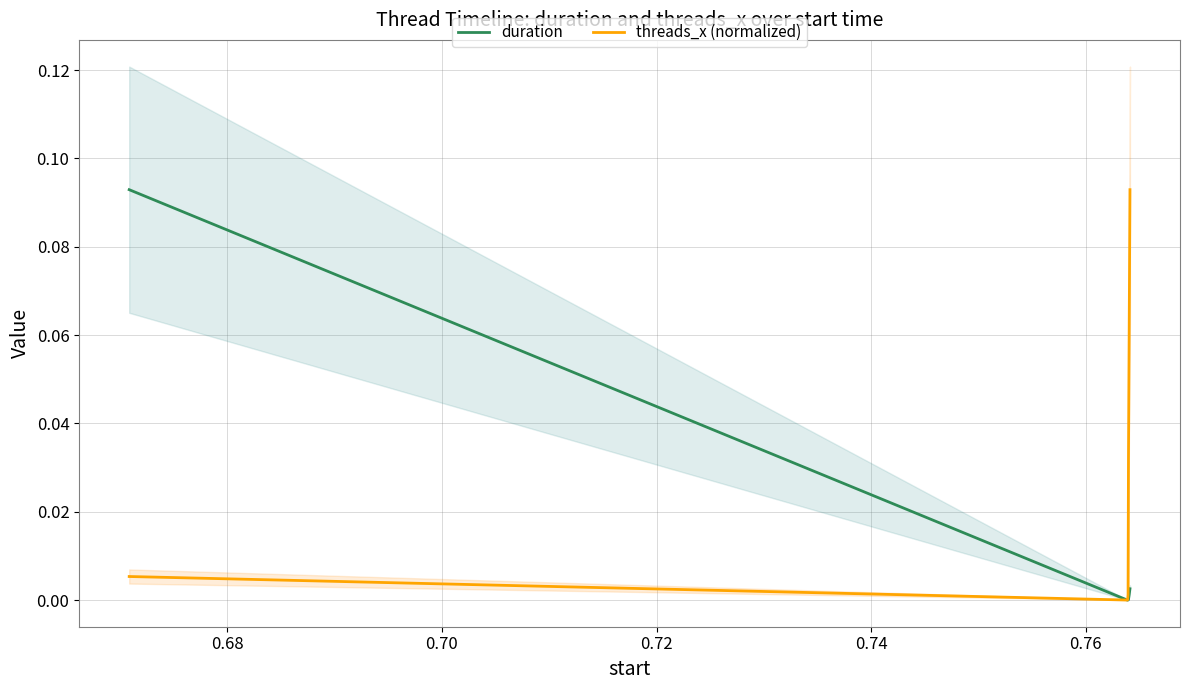

What are all the series names shown in the legend?

duration, threads_x (normalized)